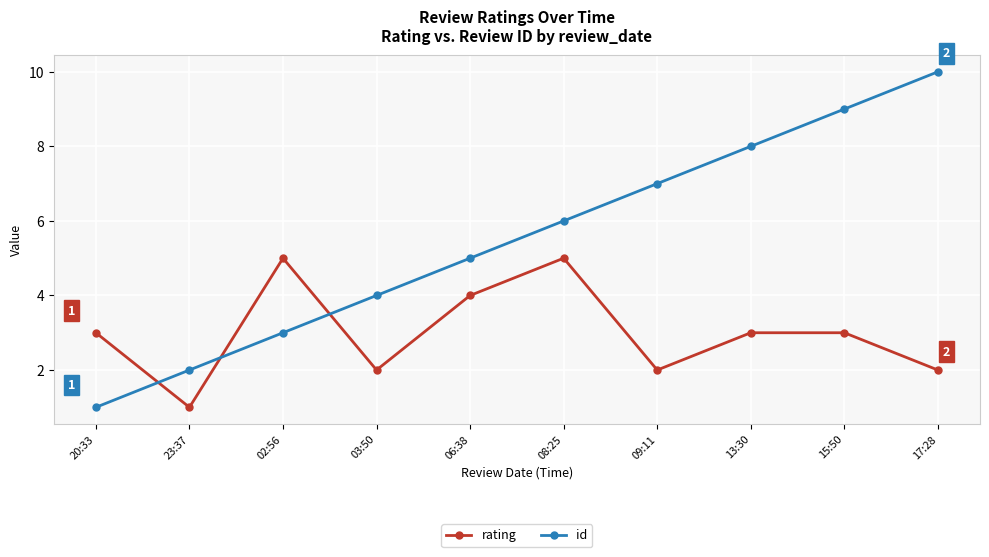

Reading left to right, what are all the values shown in this chart?

rating: 3	1	5	2	4	5	2	3	3	2
id: 1	2	3	4	5	6	7	8	9	10